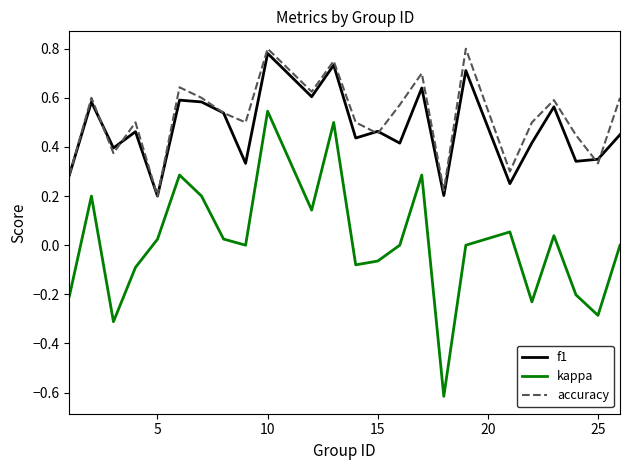

List the series in order of their peak value, lowest first.

kappa, f1, accuracy